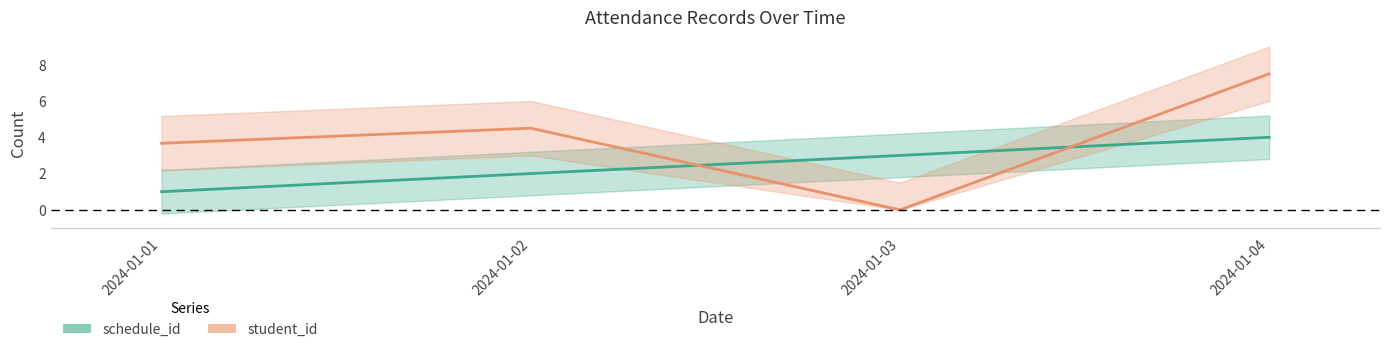

How many distinct data groups are displayed?

2